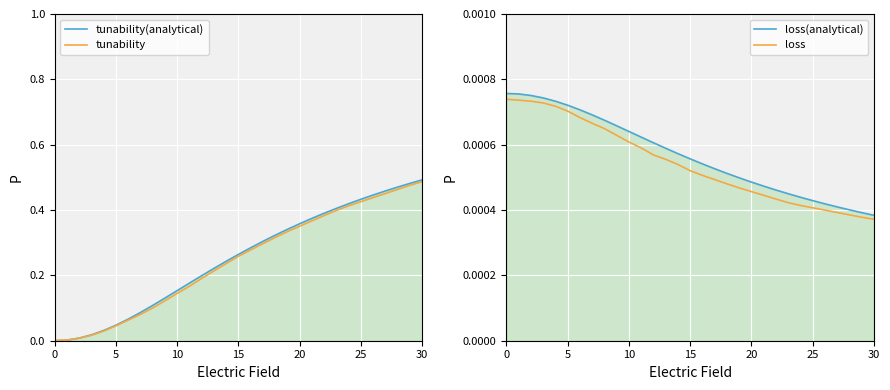

Which series has the widest spread of values?

tunability(analytical)